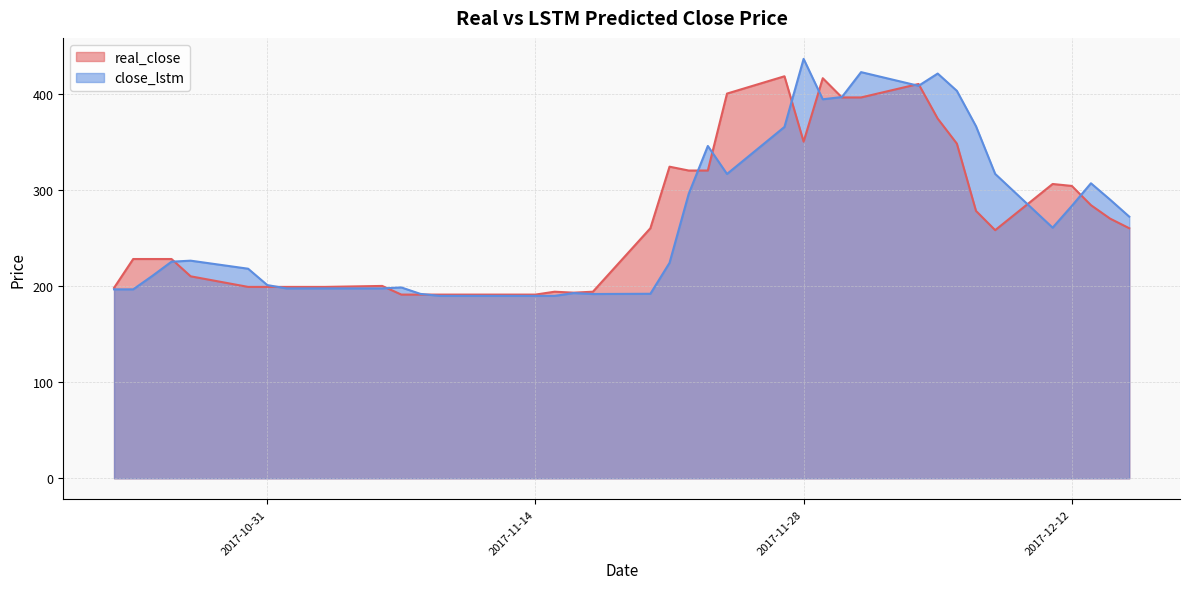

How many data points in close_lstm are above 225?

20